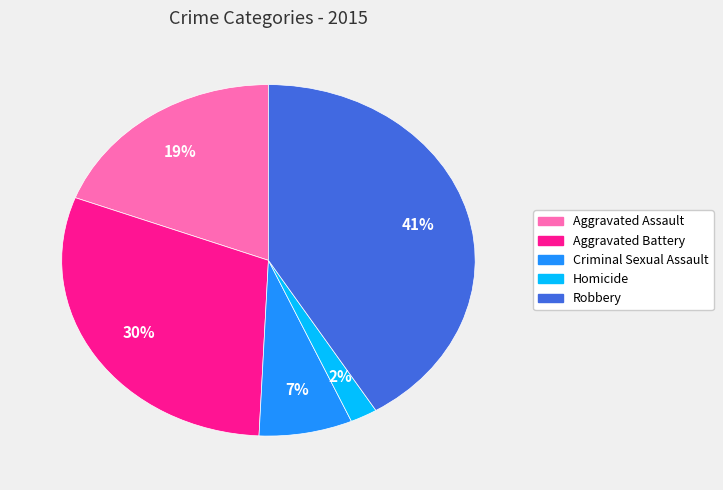

How many segments does this pie chart have?

5